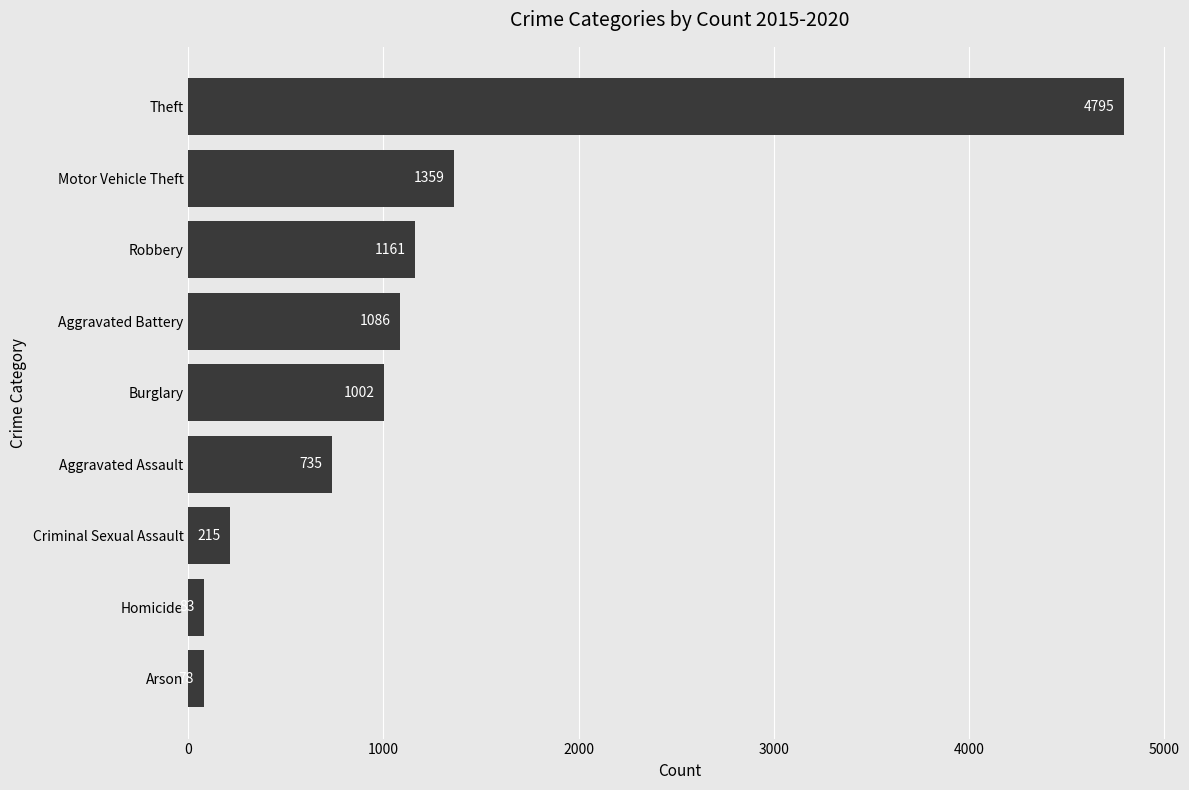

What is the greatest value displayed?

4795